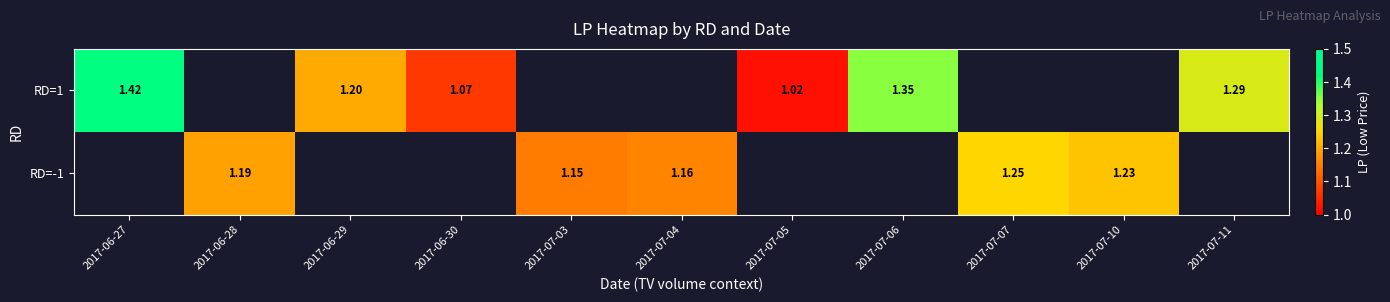

Is the value of RD=-1 at 2017-07-10 greater than the value of RD=1 at 2017-07-06?

No